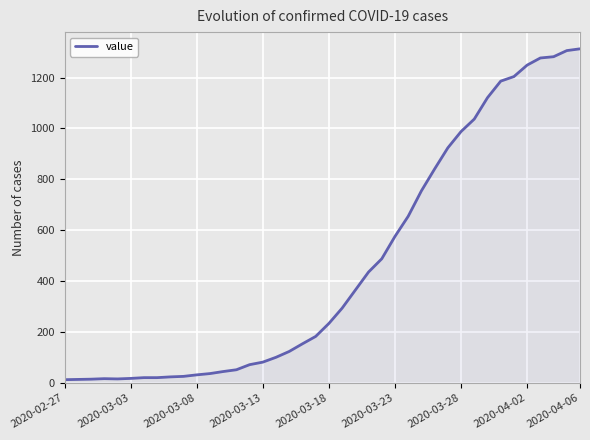

Does the chart have visible grid lines?

Yes